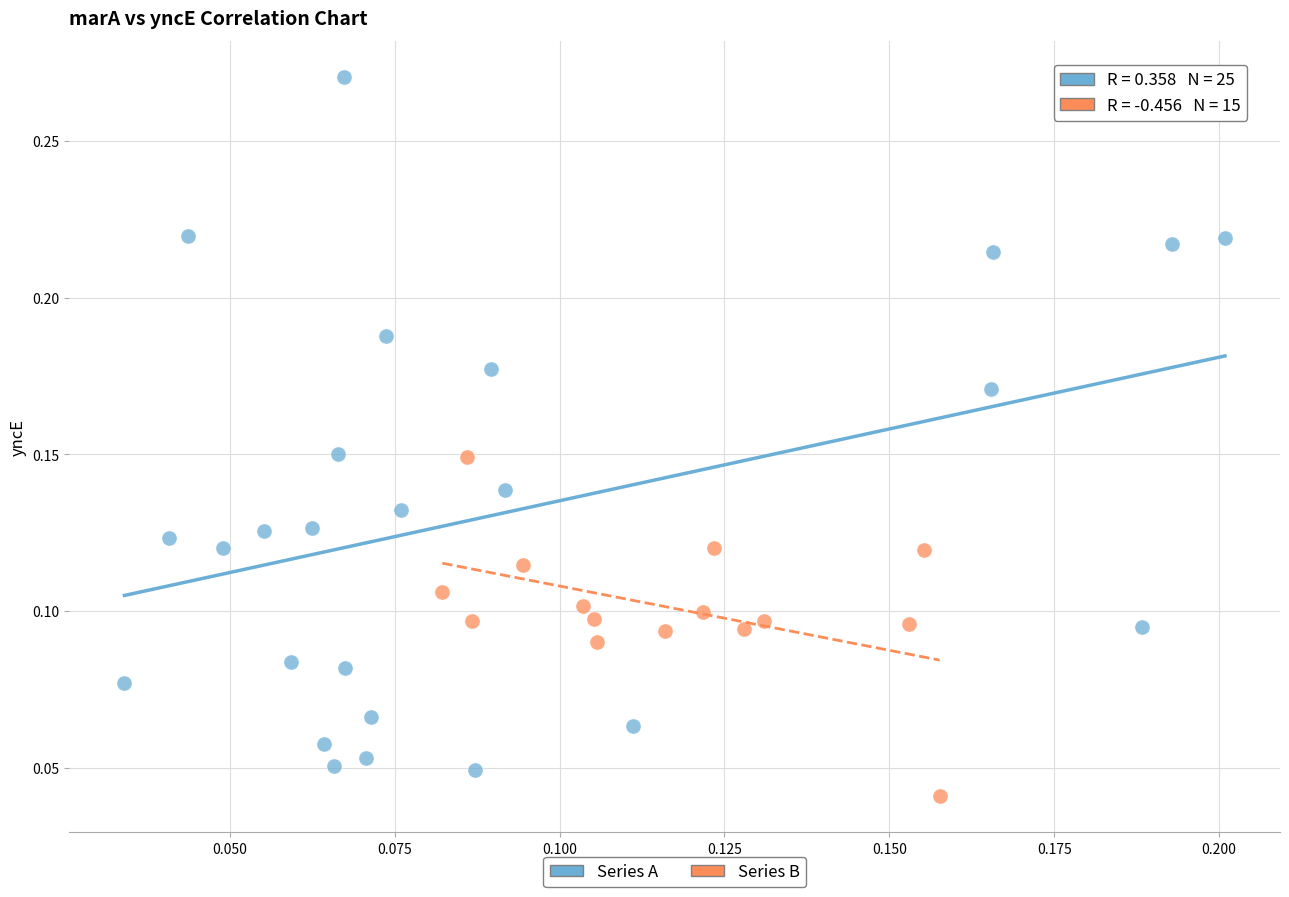

Which series contains the highest Y value?

Series A